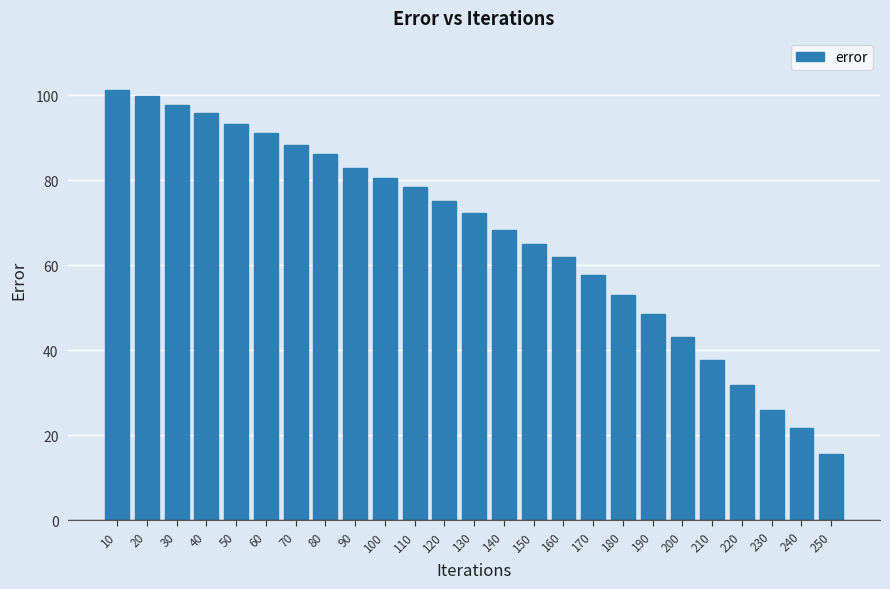

How many data points are less than 72?

12